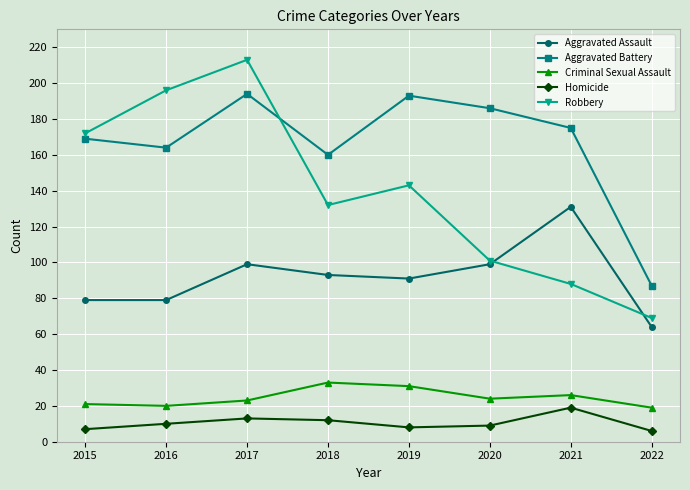

Is the value of Aggravated Assault at 2020 greater than the value of Robbery at 2022?

Yes